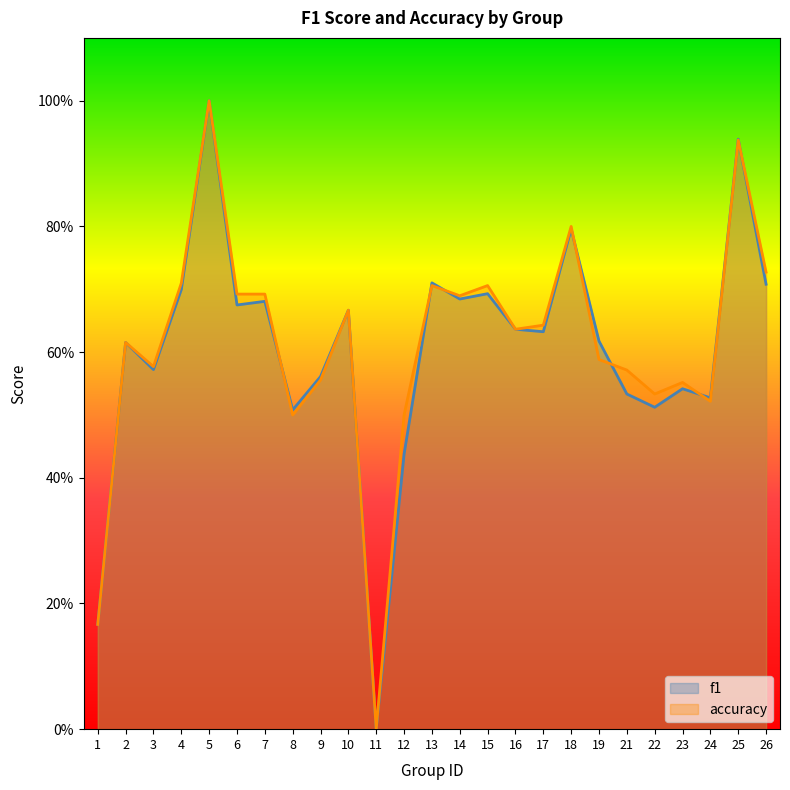

Which category has the lowest value across all series?

11